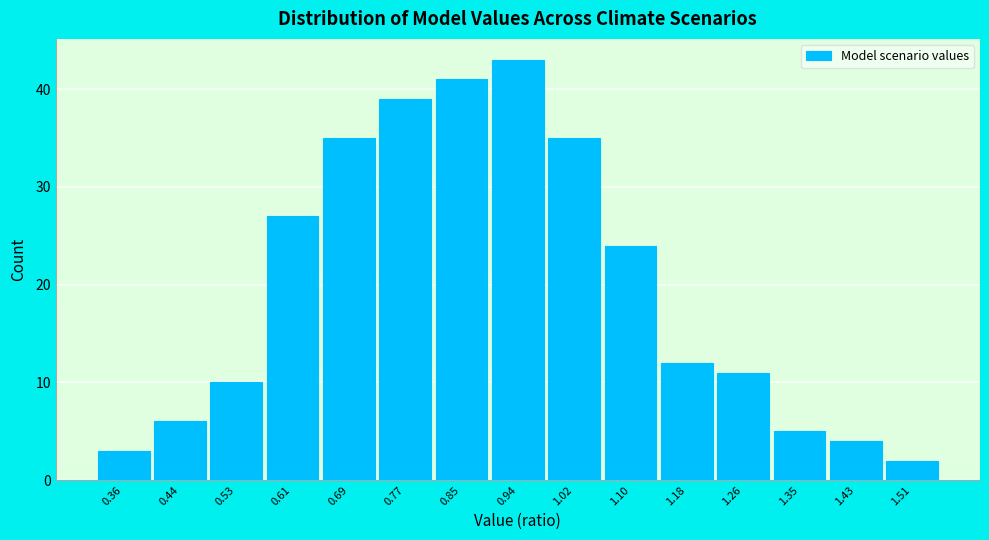

Reading right to left, extract all data points from this chart.

1.51=2	1.43=4	1.35=5	1.26=11	1.18=12	1.10=24	1.02=35	0.94=43	0.85=41	0.77=39	0.69=35	0.61=27	0.53=10	0.44=6	0.36=3